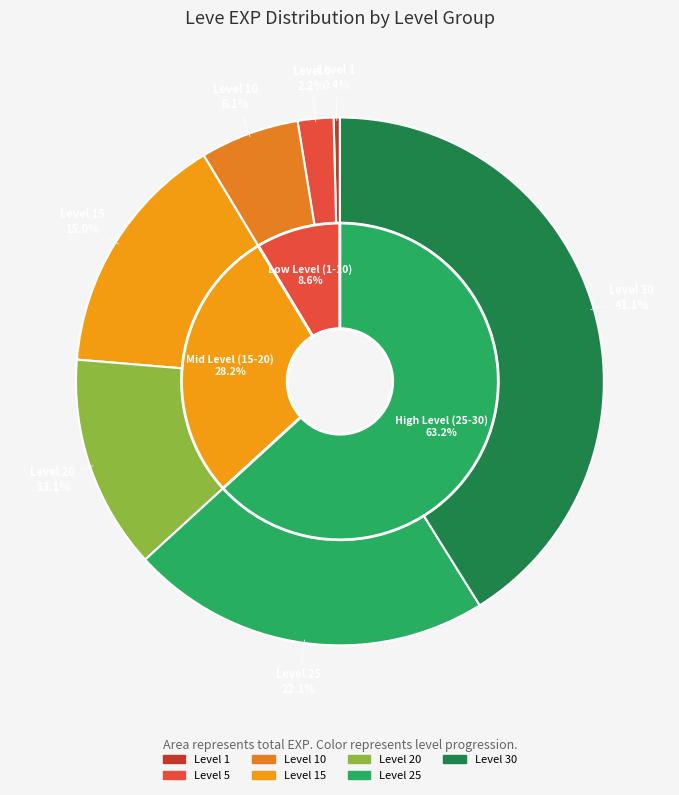

True or false: Level 1 accounts for 14% of the total.

False